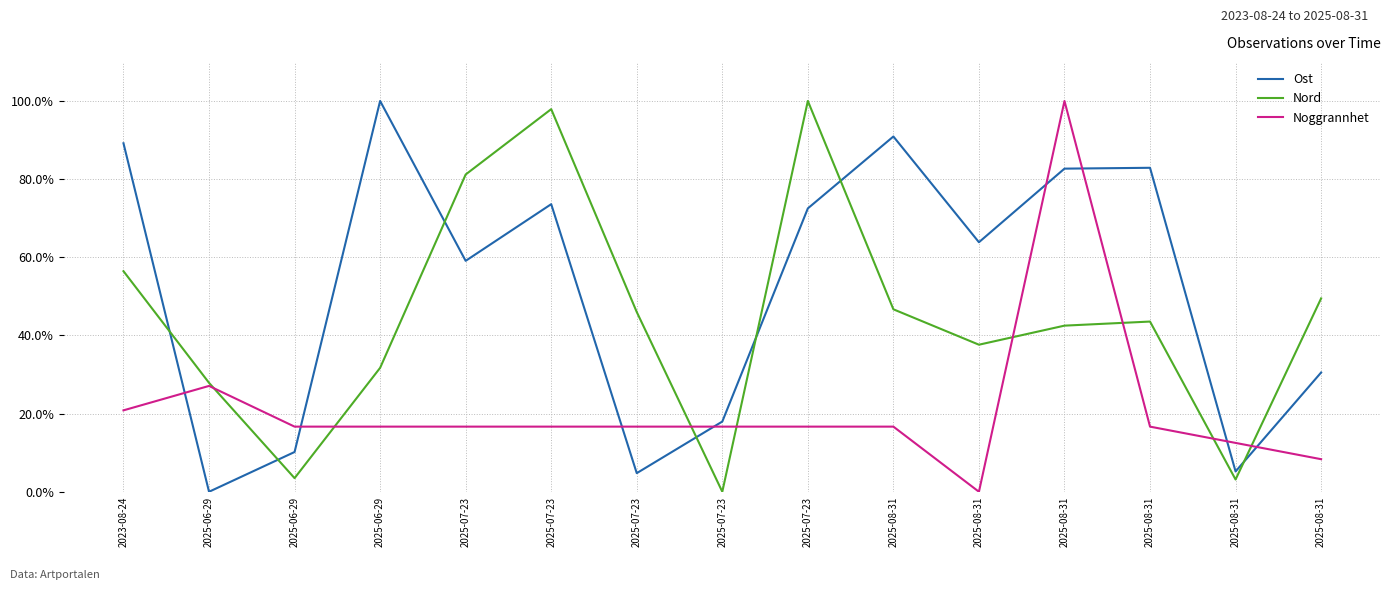

Is the value of Ost at 2025-07-23 greater than the value of Noggrannhet at 2025-07-23?

Yes